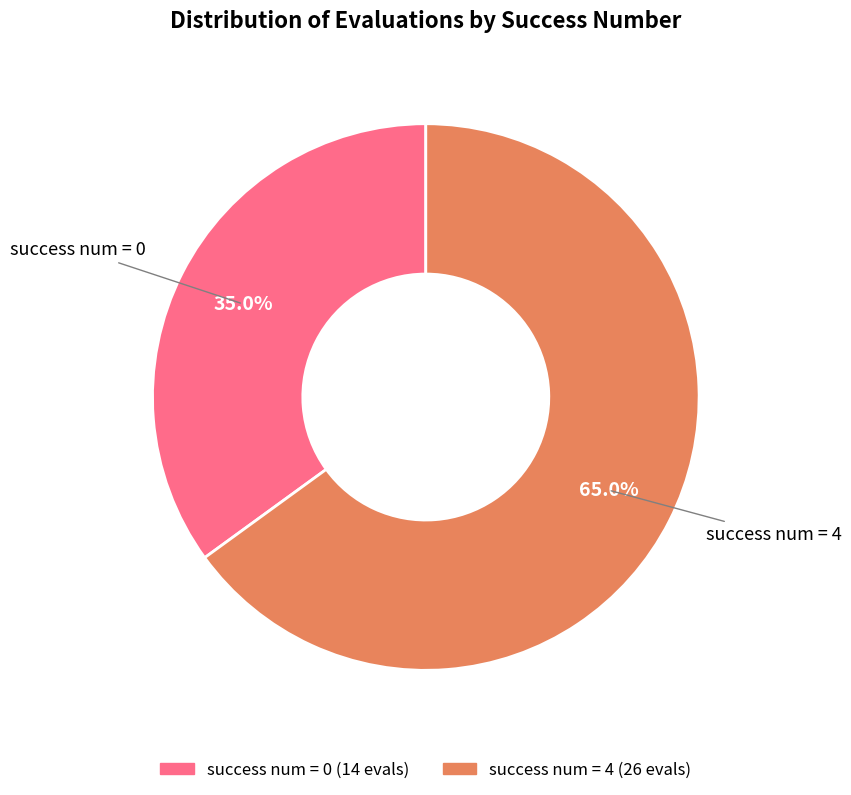

Is there any slice that represents more than half of the pie?

Yes